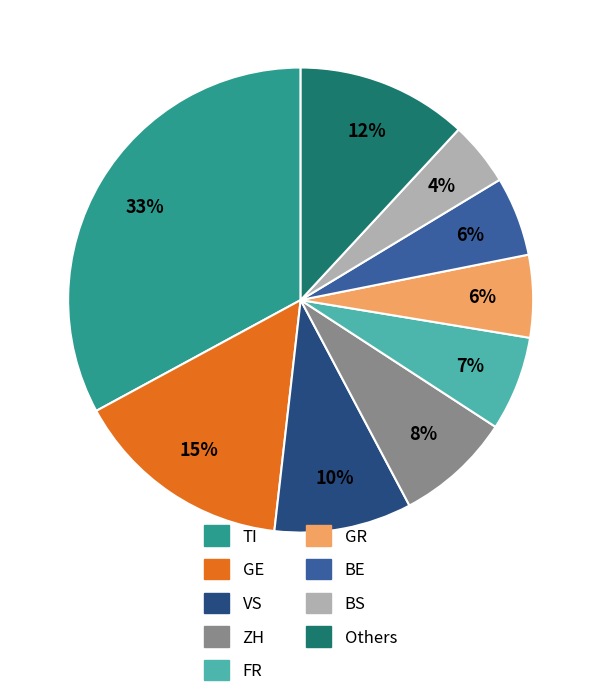

To the nearest percent, what is the average slice percentage?

11%